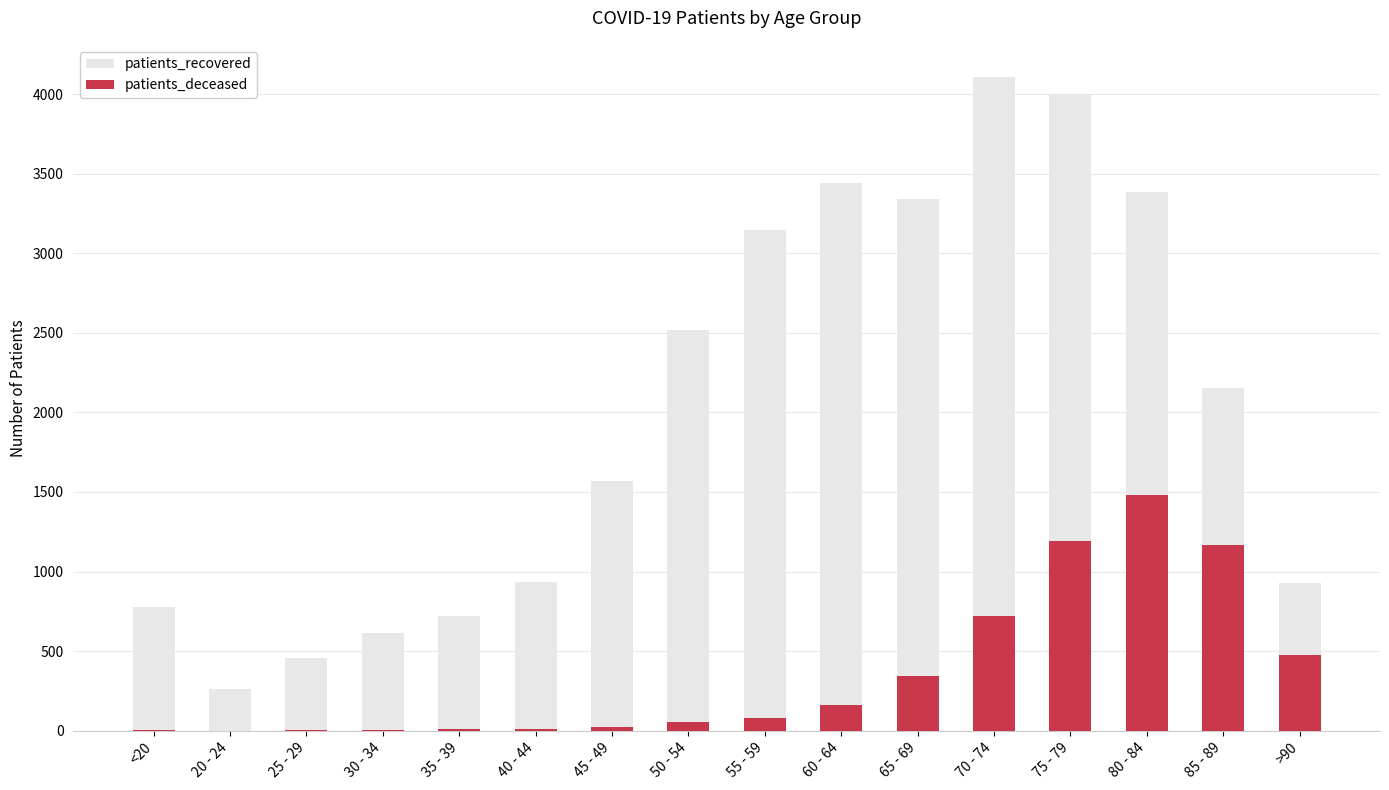

List the series in order of their overall mean, highest first.

patients_recovered, patients_deceased